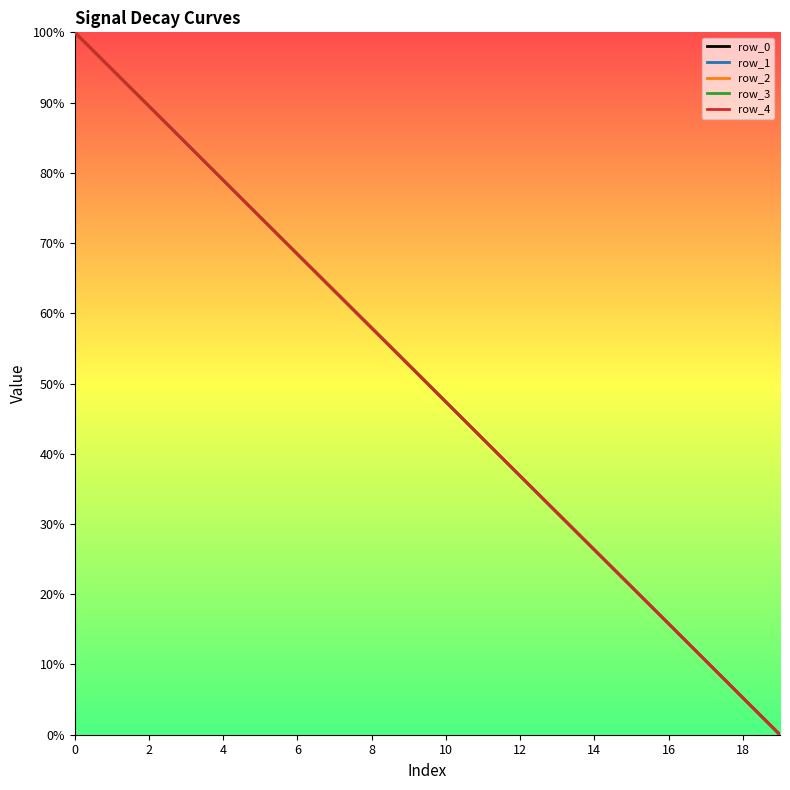

Is this an area chart (filled region under the line)?

No